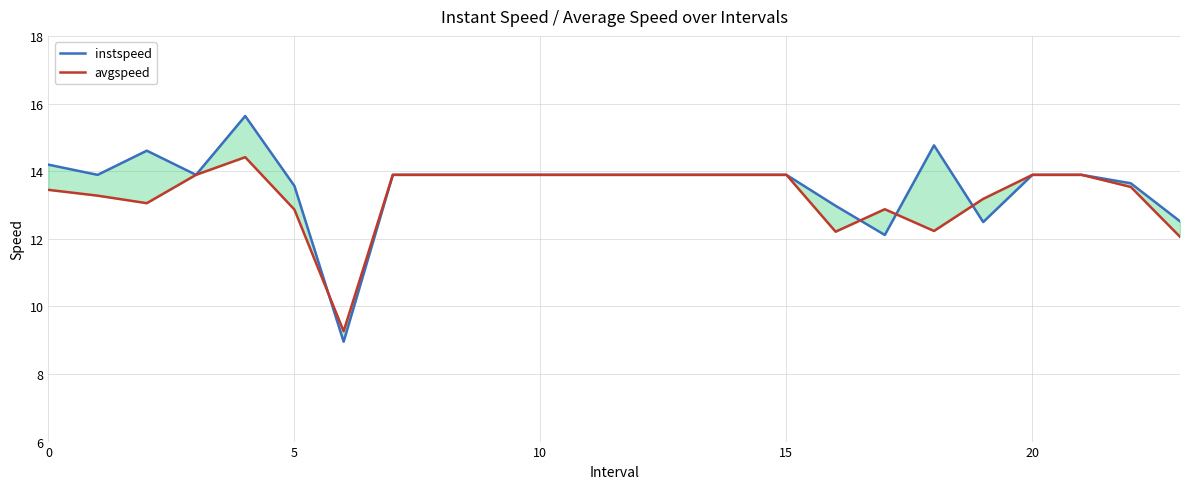

What is the maximum value for avgspeed?

14.4